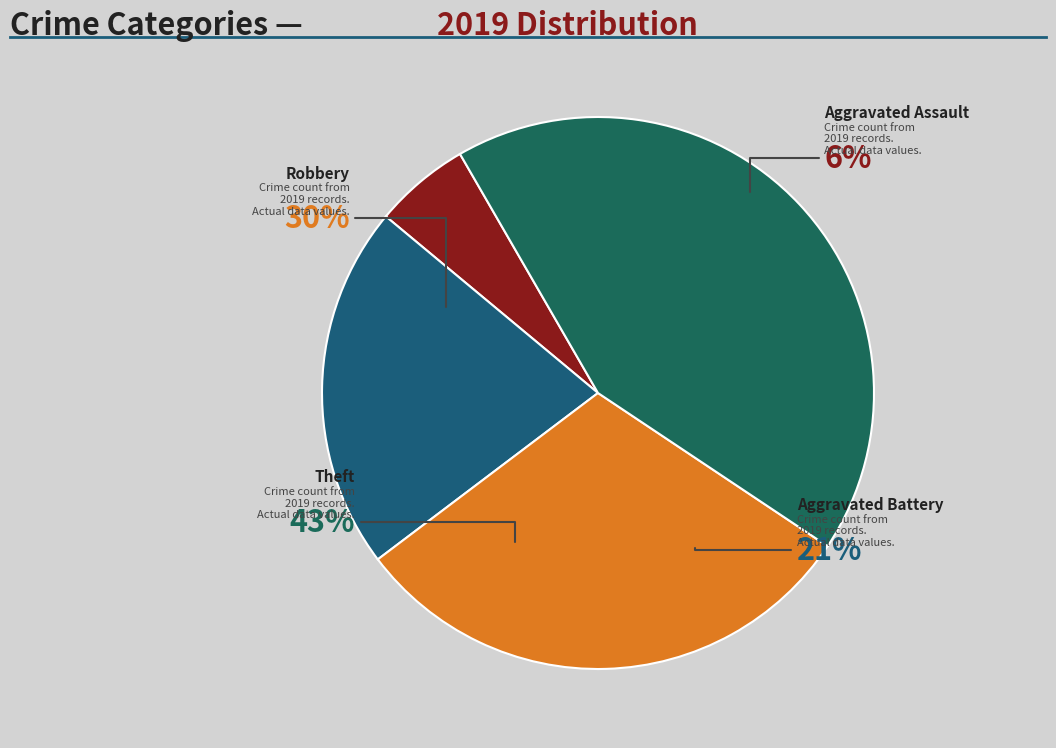

Is there a majority slice in this chart?

No